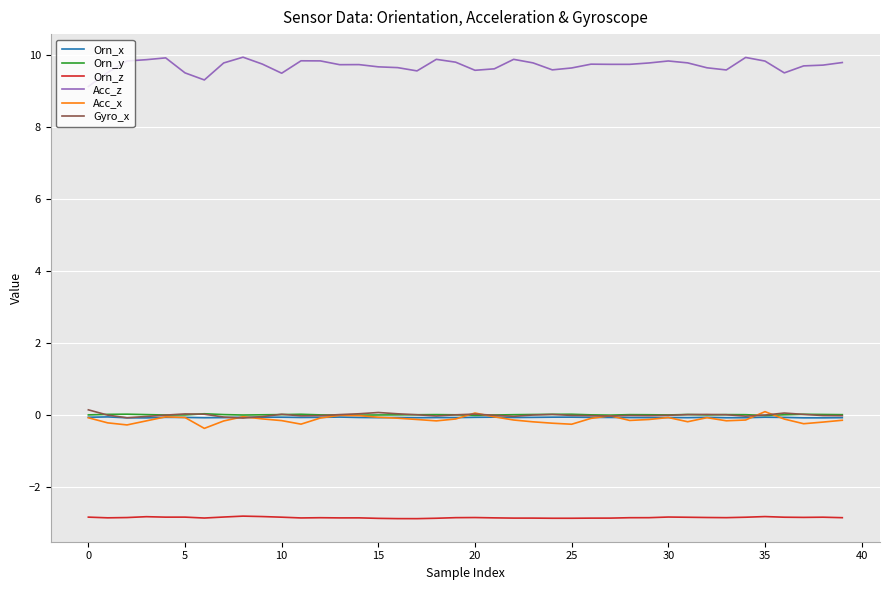

In Acc_x, how many points are higher than both neighbors (excluding endpoints)?

8